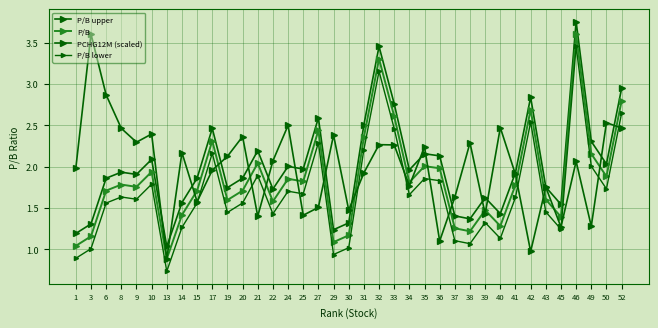

Count the number of data series in this chart.

4